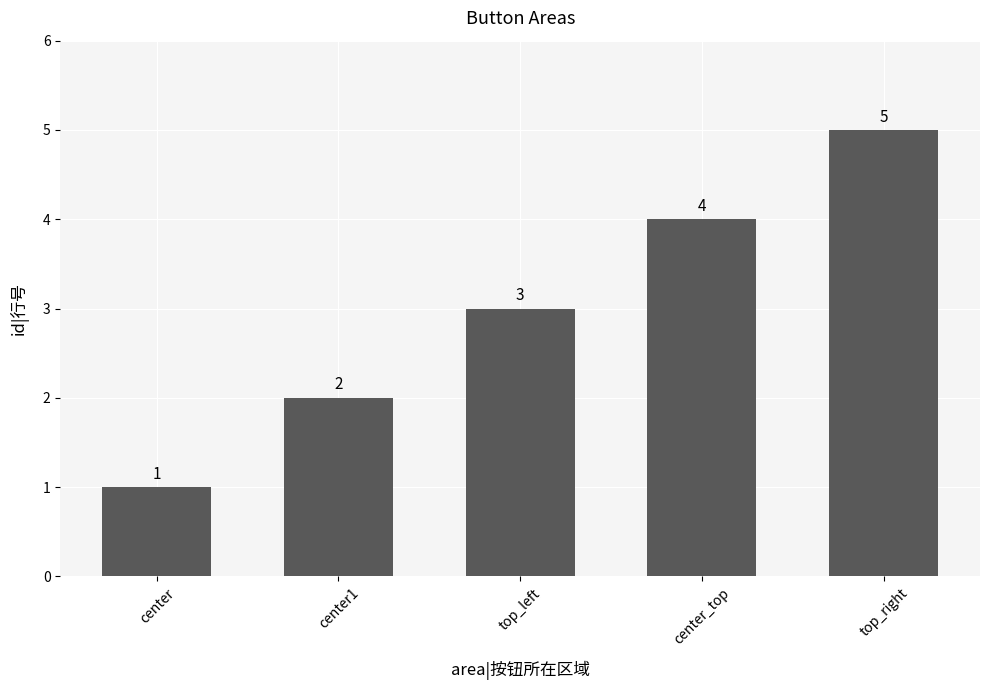

What is the sum of all values?

15